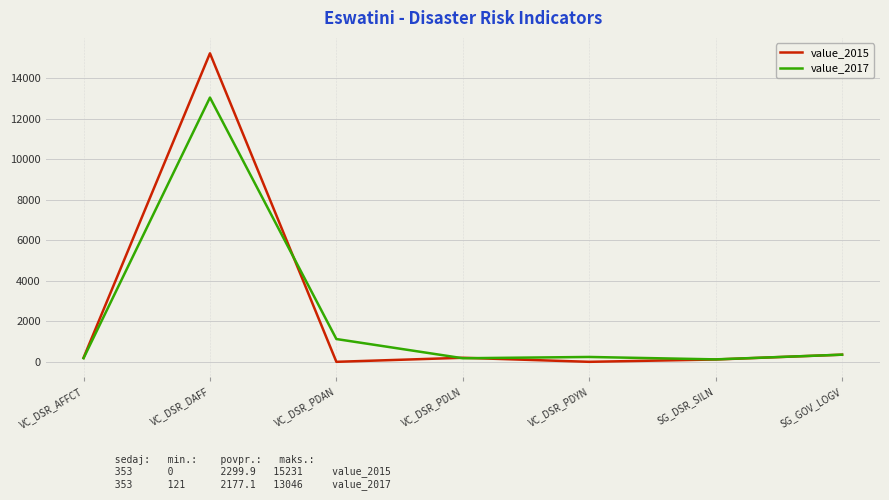

What are all the series names shown in the legend?

value_2015, value_2017